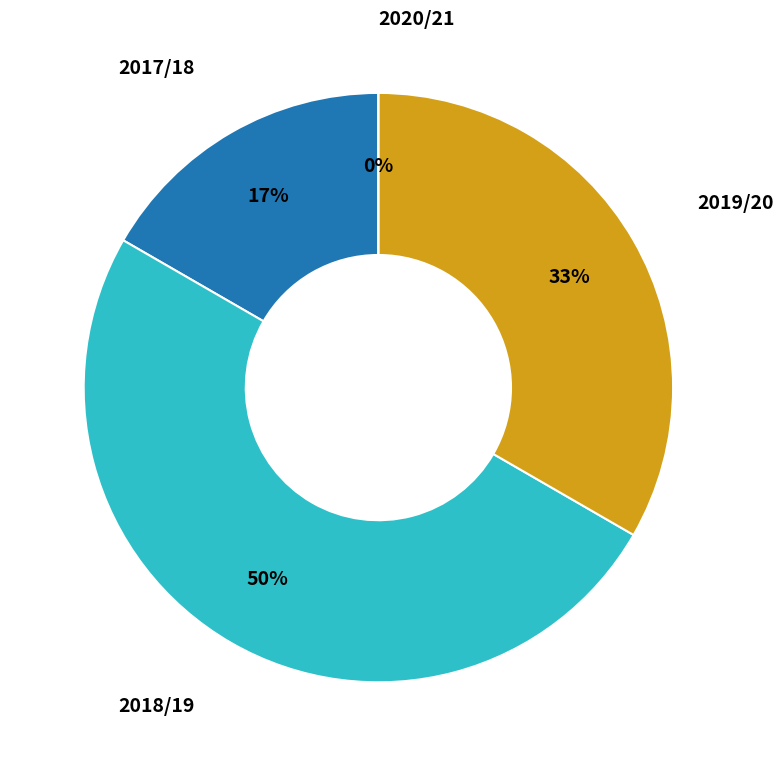

To the nearest percent, what percentage of the pie is 2017/18?

17%